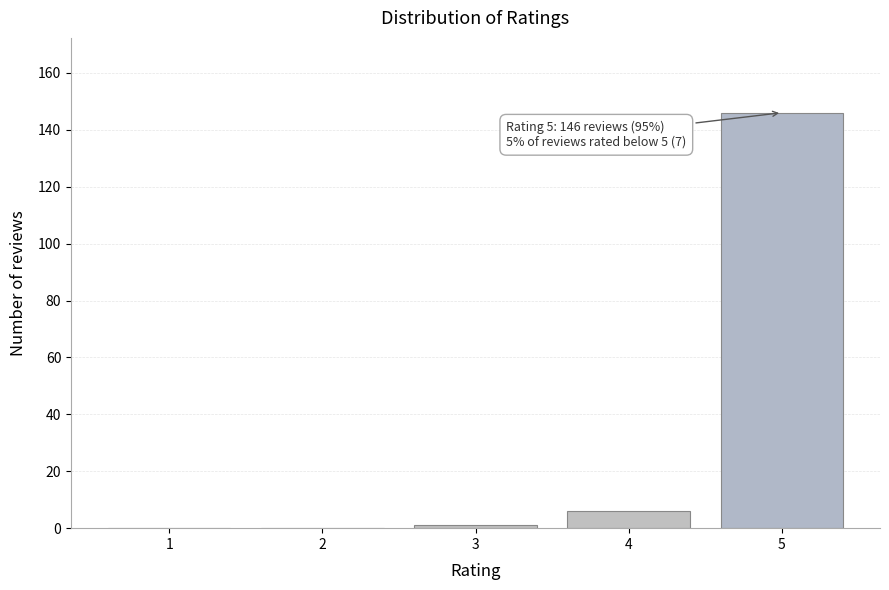

Reading left to right, list all the values displayed in this chart.

1=0	2=0	3=1	4=6	5=146